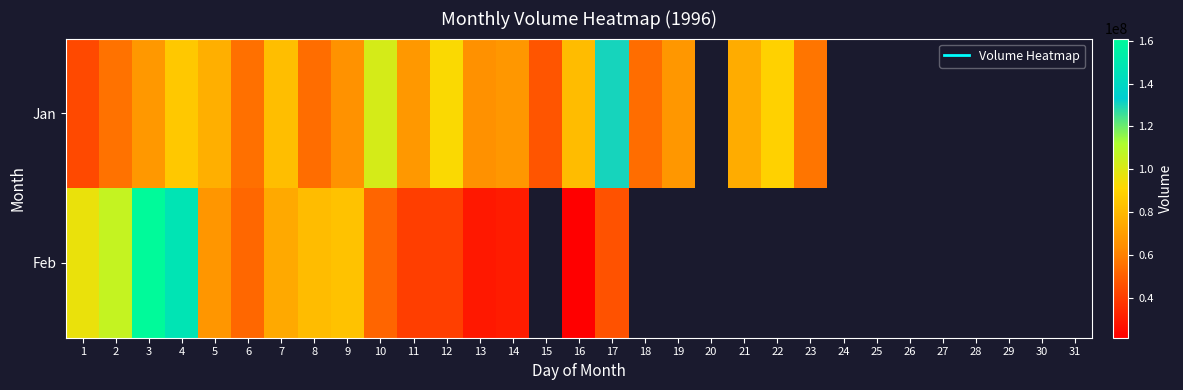

Which category has the lowest value in the Feb series?

16